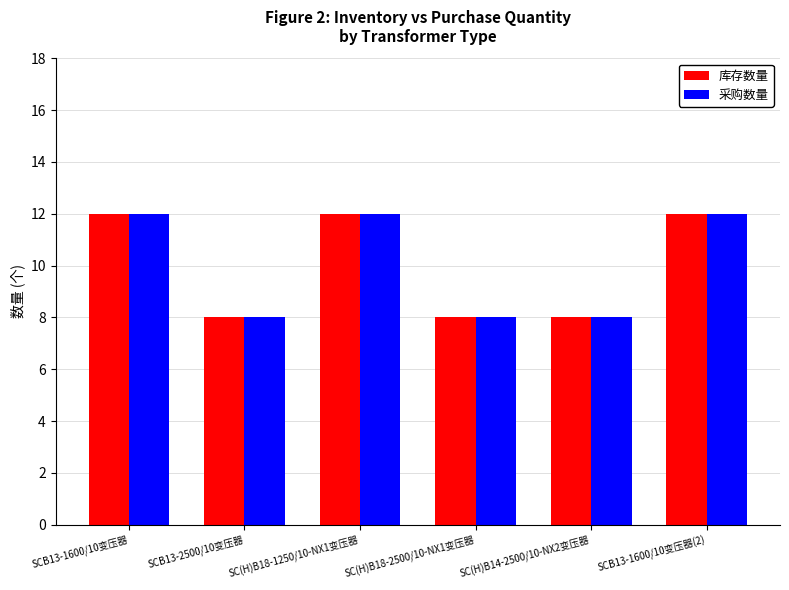

What are all the series names shown in the legend?

库存数量, 采购数量